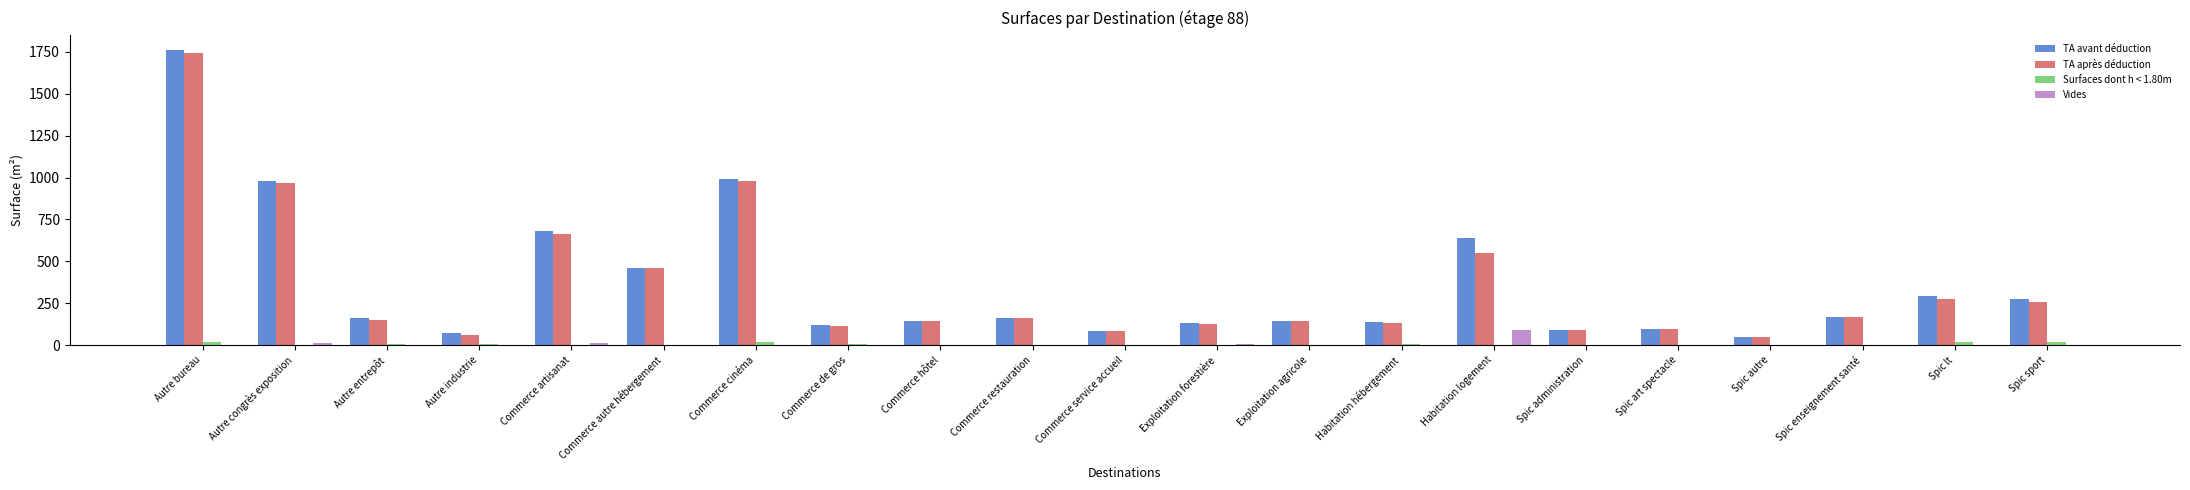

Which series changed the most between Commerce artisanat and Commerce service accueil?

TA avant déduction